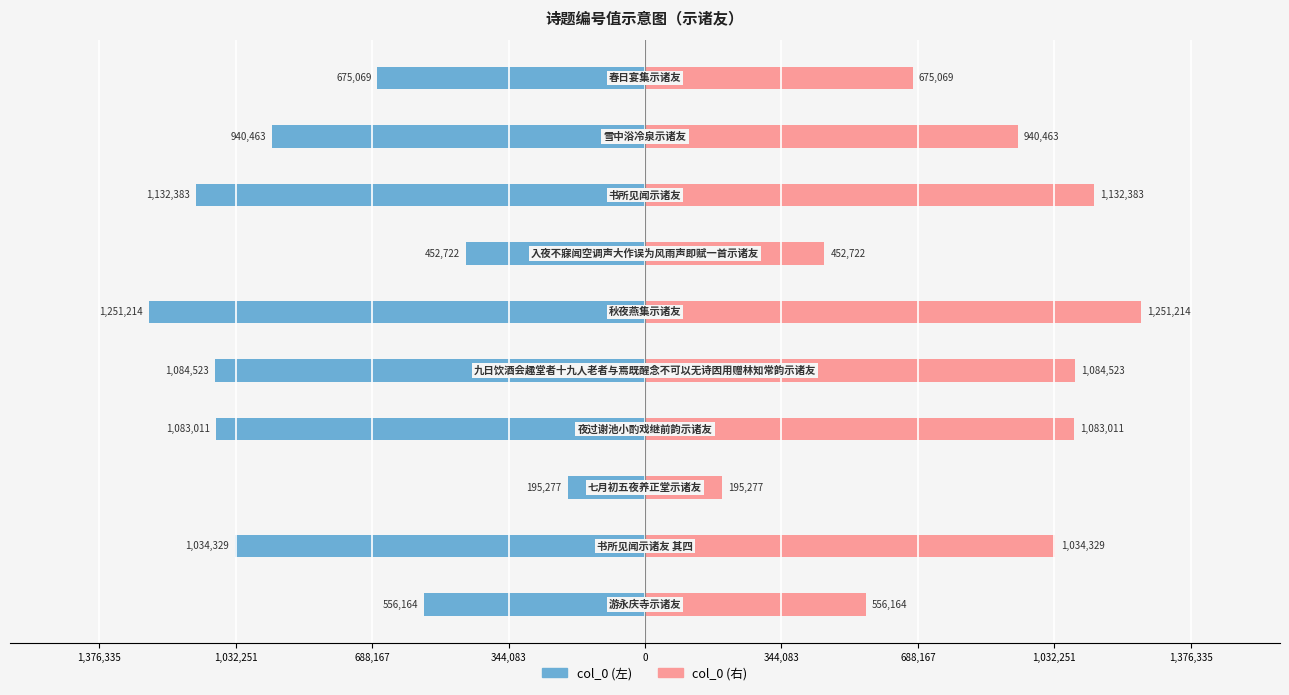

True or false: col_0 (右) has a value of 1034329 at 1,032,251.

True